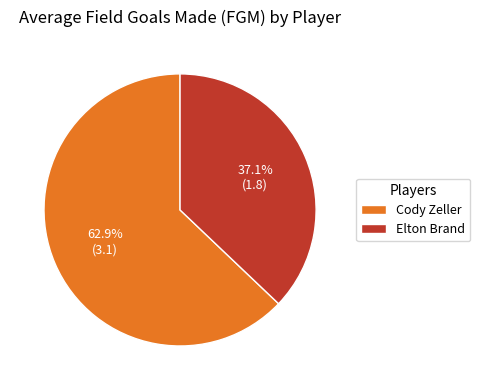

To the nearest percent, what is the difference between the largest and smallest slice percentages?

26%